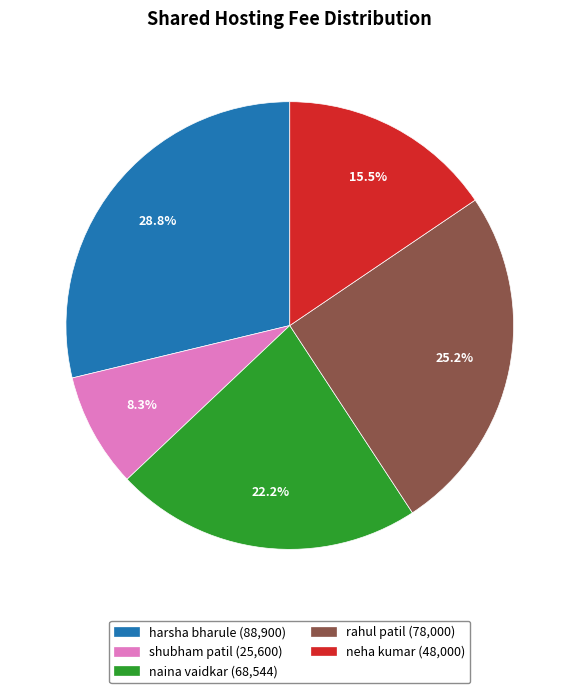

Is rahul patil the majority of the pie?

No